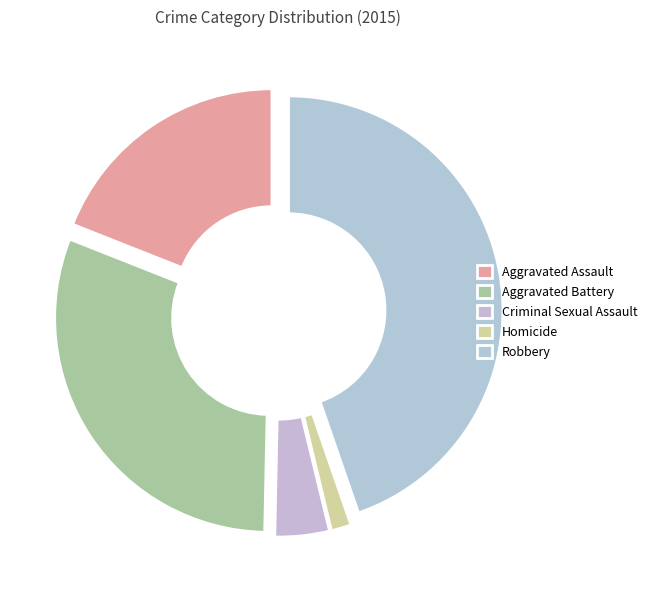

What is the change in value from Homicide to Robbery?

+200